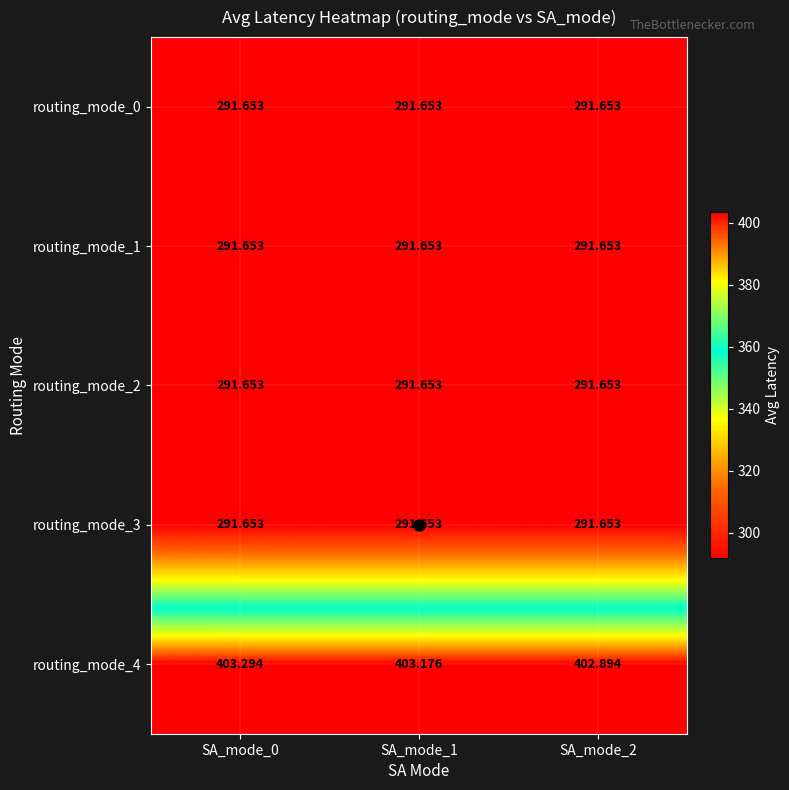

Is the value of routing_mode_2 at SA_mode_1 greater than the value of routing_mode_4 at SA_mode_2?

No